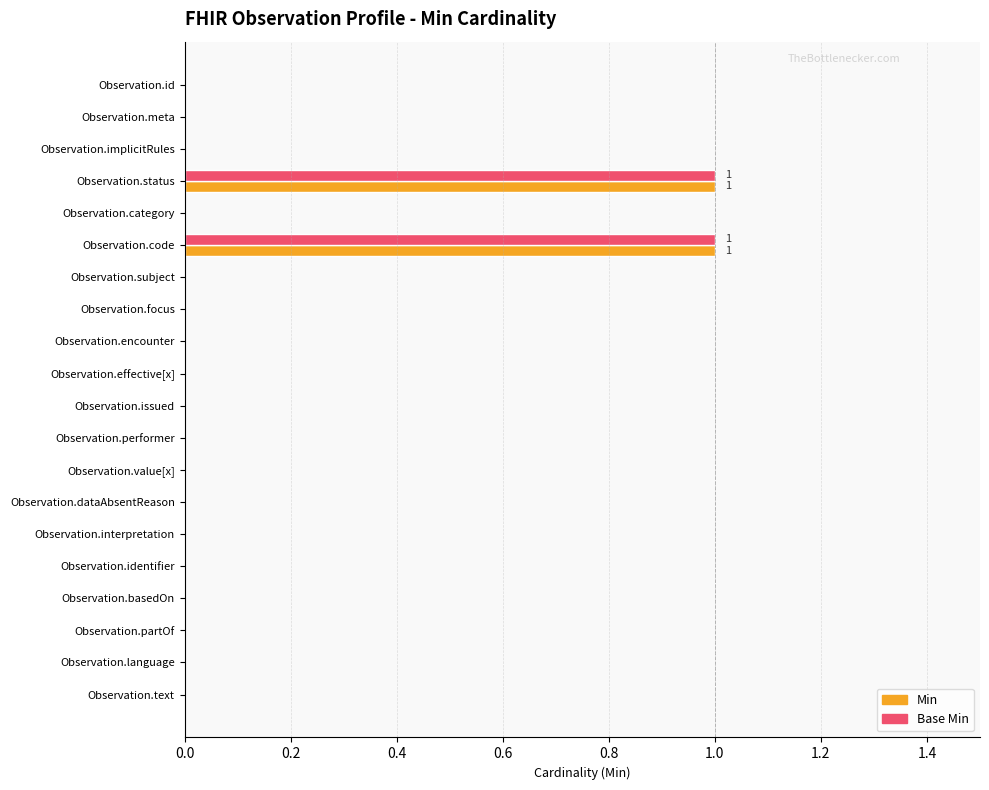

The Min series shows 1 at Observation.encounter. True or false?

False